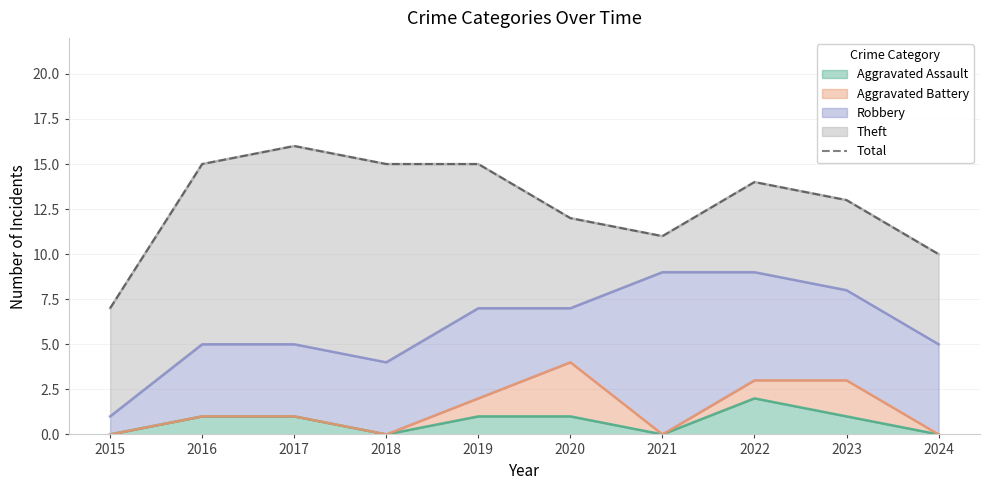

How many points are higher than both their immediate neighbors (excluding endpoints)?

2